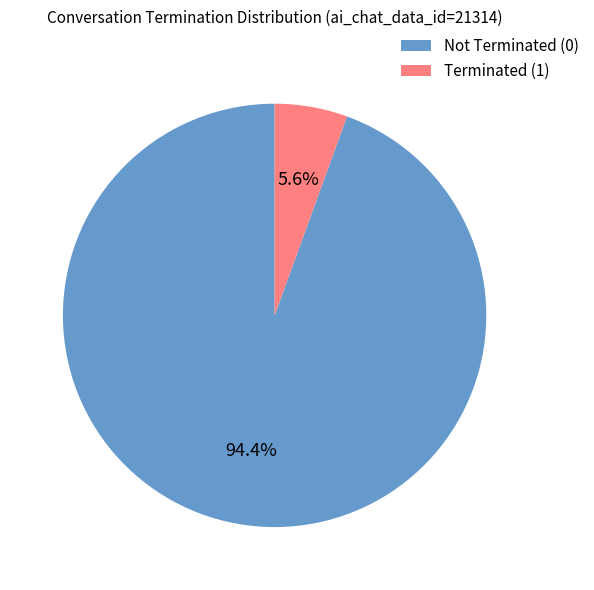

Which category has the biggest portion of the pie?

Not Terminated (0)